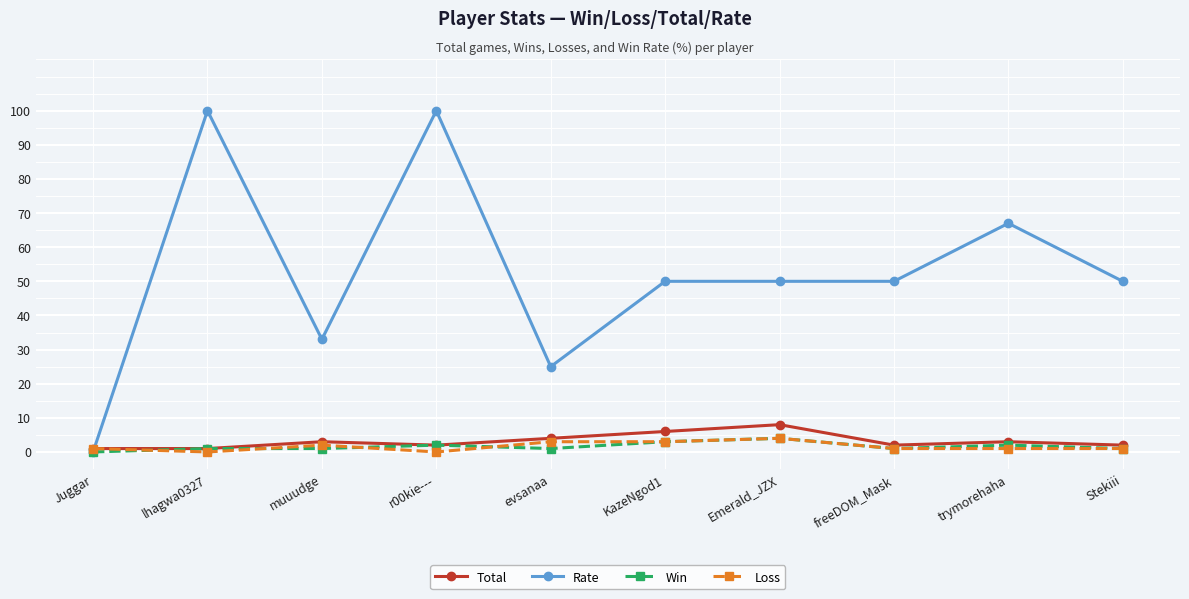

At which category does Rate reach its first local peak?

lhagwa0327